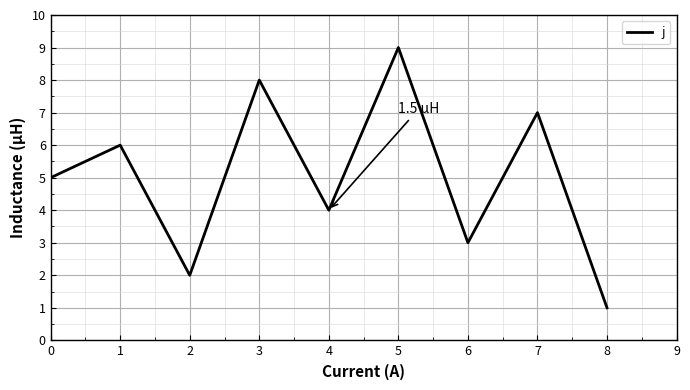

What is the change in value from 2 to 3?

+6